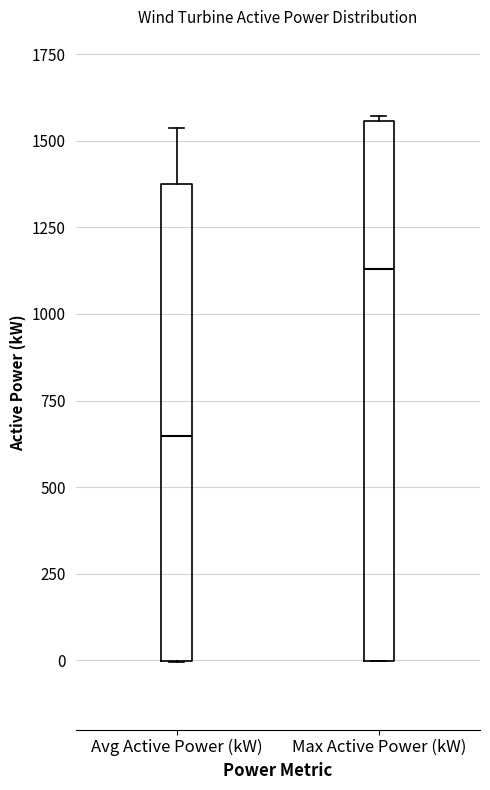

Comparing the boxes themselves (not the whiskers), which one is the tallest?

Max Active Power (kW)